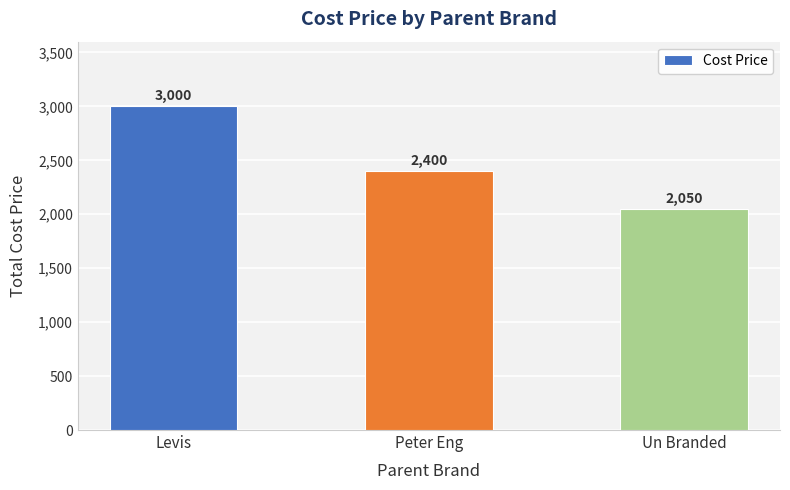

What is the difference between the maximum and minimum values?

950